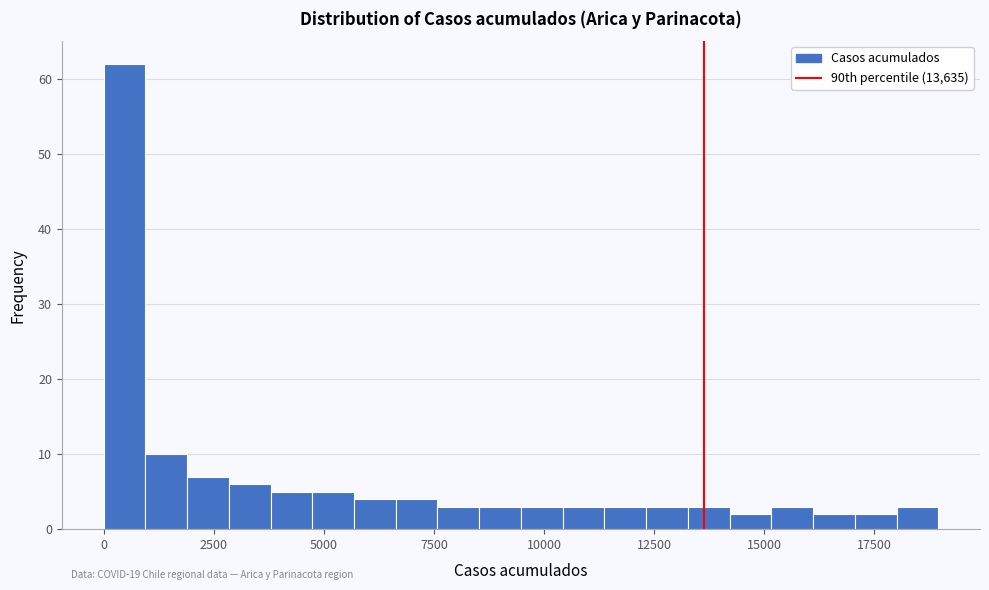

Around what value on the x-axis is the tallest bar? Give the approximate position of its centre, as read against the axis.

500